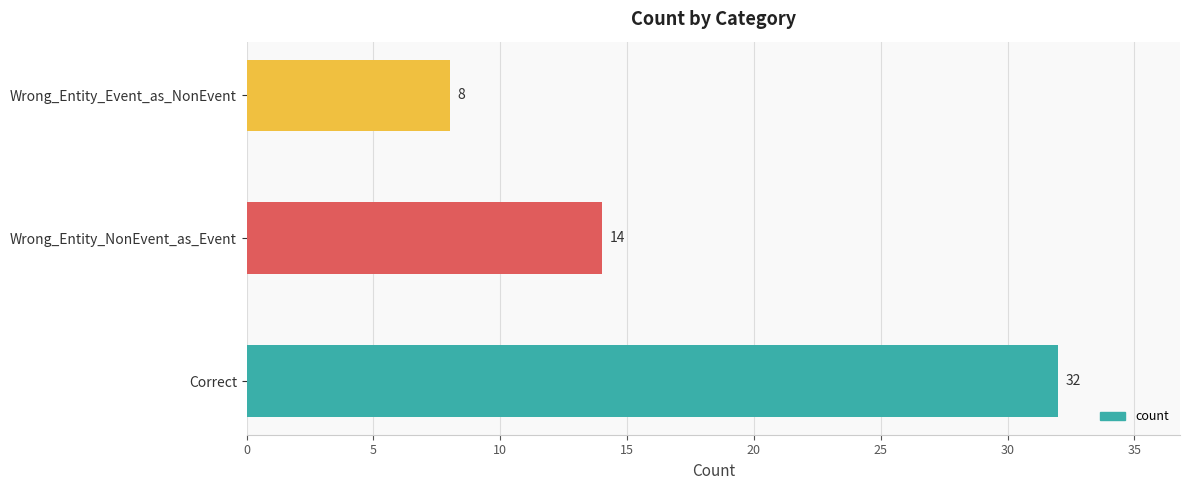

Reading bottom to top, list all the values displayed in this chart.

32	14	8